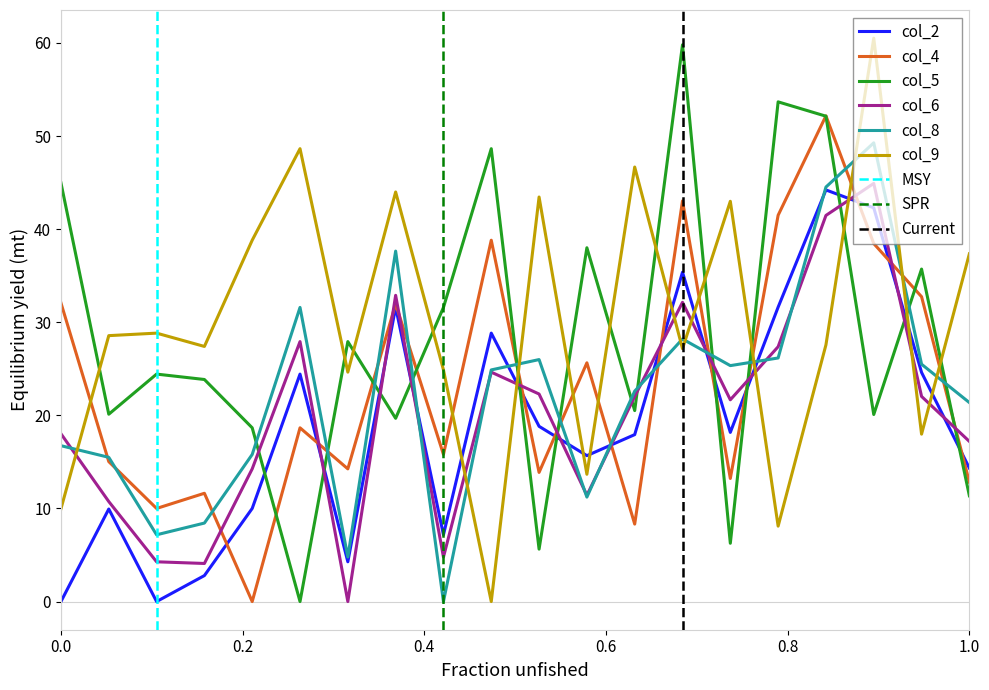

True or false: col_2 and col_6 cross at least once.

True